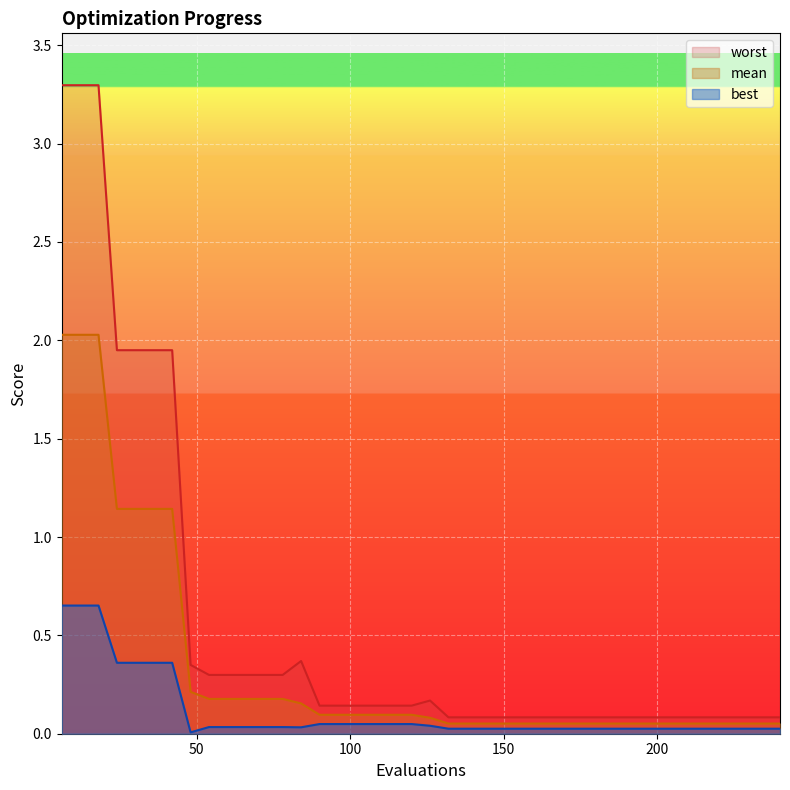

Reading left to right, extract all data points from this chart.

mean: 6=2.0	12=2.0	18=2.0	24=1.1	30=1.1	36=1.1	42=1.1	48=0.2	54=0.2	60=0.2	66=0.2	72=0.2	78=0.2	84=0.2	90=0.1	96=0.1	102=0.1	108=0.1	114=0.1	120=0.1	126=0.1	132=0.1	138=0.1	144=0.1	150=0.1	156=0.1	162=0.1	168=0.1	174=0.1	180=0.1	186=0.1	192=0.1	198=0.1	204=0.1	210=0.1	216=0.1	222=0.1	228=0.1	234=0.1	240=0.1
best: 6=0.7	12=0.7	18=0.7	24=0.4	30=0.4	36=0.4	42=0.4	48=0.0	54=0.0	60=0.0	66=0.0	72=0.0	78=0.0	84=0.0	90=0.0	96=0.0	102=0.0	108=0.0	114=0.0	120=0.0	126=0.0	132=0.0	138=0.0	144=0.0	150=0.0	156=0.0	162=0.0	168=0.0	174=0.0	180=0.0	186=0.0	192=0.0	198=0.0	204=0.0	210=0.0	216=0.0	222=0.0	228=0.0	234=0.0	240=0.0
worst: 6=3.3	12=3.3	18=3.3	24=1.9	30=1.9	36=1.9	42=1.9	48=0.3	54=0.3	60=0.3	66=0.3	72=0.3	78=0.3	84=0.4	90=0.1	96=0.1	102=0.1	108=0.1	114=0.1	120=0.1	126=0.2	132=0.1	138=0.1	144=0.1	150=0.1	156=0.1	162=0.1	168=0.1	174=0.1	180=0.1	186=0.1	192=0.1	198=0.1	204=0.1	210=0.1	216=0.1	222=0.1	228=0.1	234=0.1	240=0.1